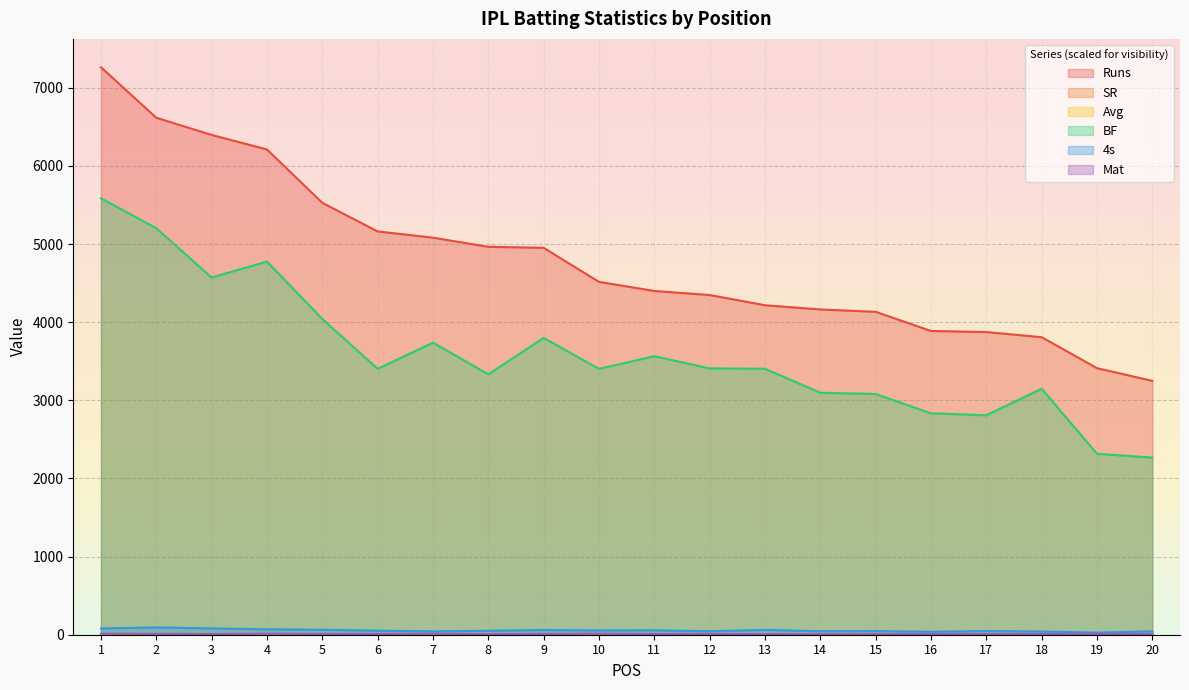

How many values in the Runs series exceed 4516?

9